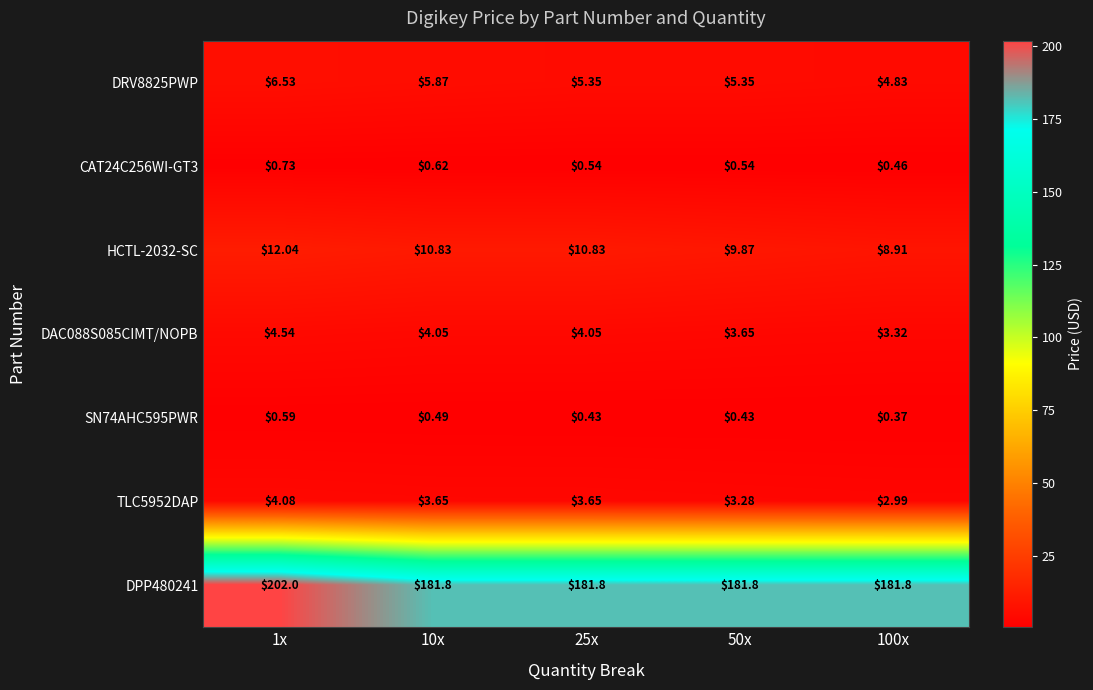

How many series are shown in this chart?

7